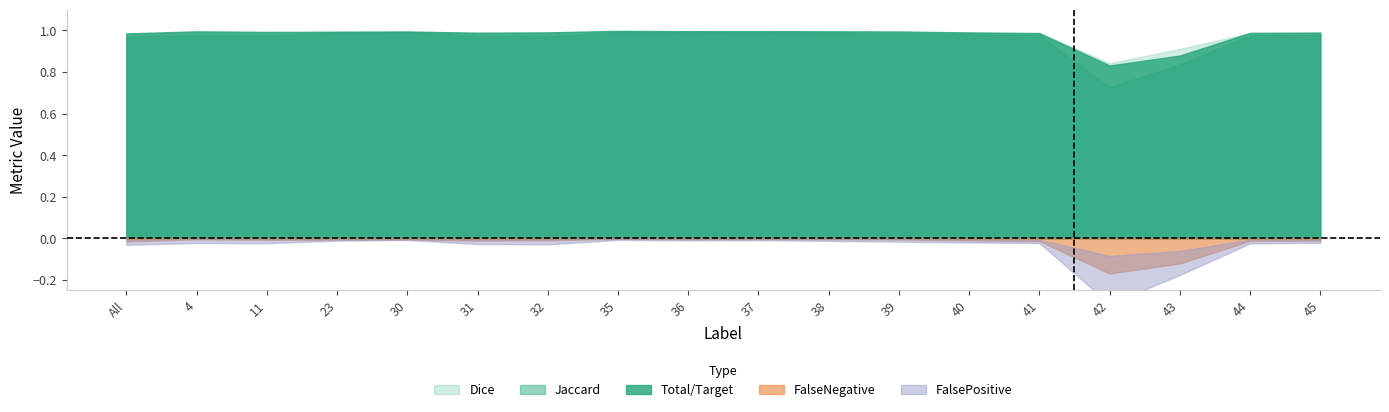

True or false: Dice and FalseNegative cross at least once.

False